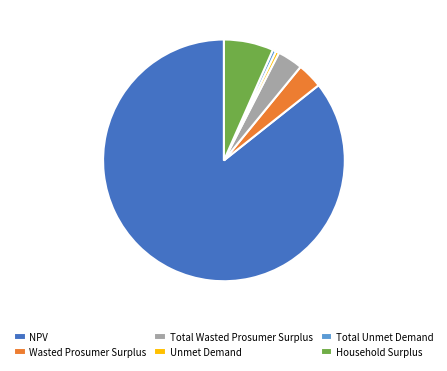

Which has a higher value, NPV or Wasted Prosumer Surplus?

NPV